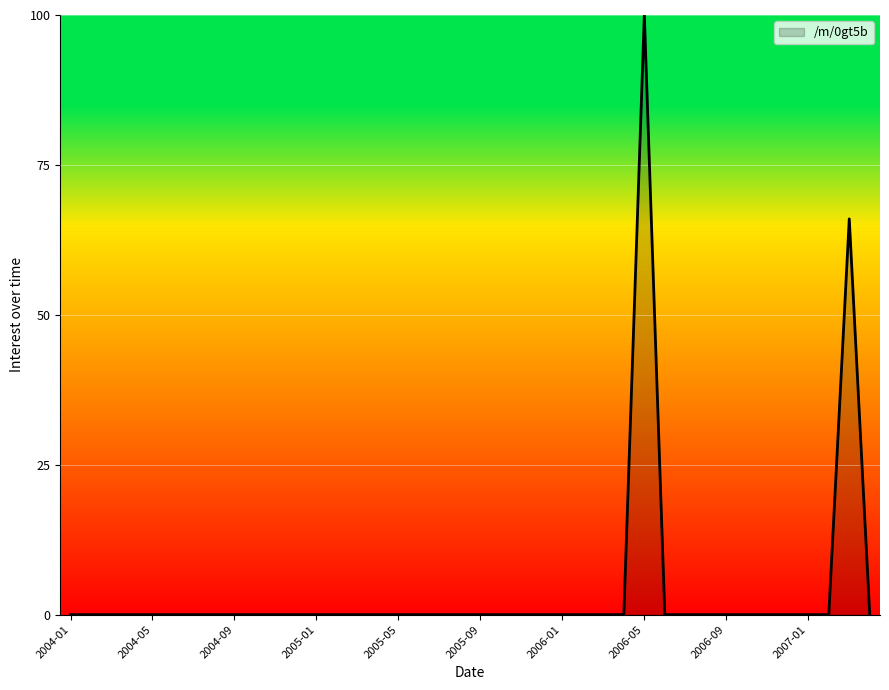

How many categories are shown in the chart?

40